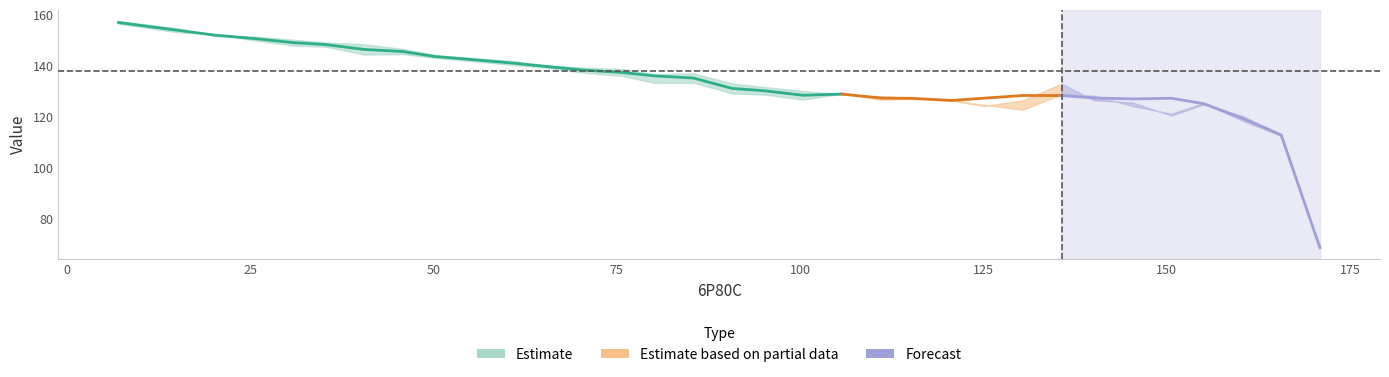

Count the number of data series in this chart.

3